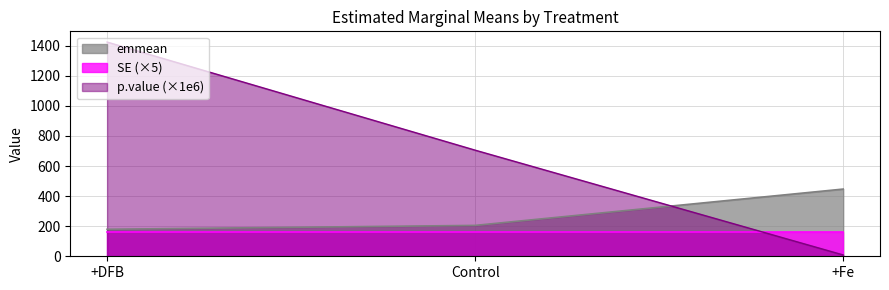

Which series has the largest range (max minus min)?

p.value (×1e6)